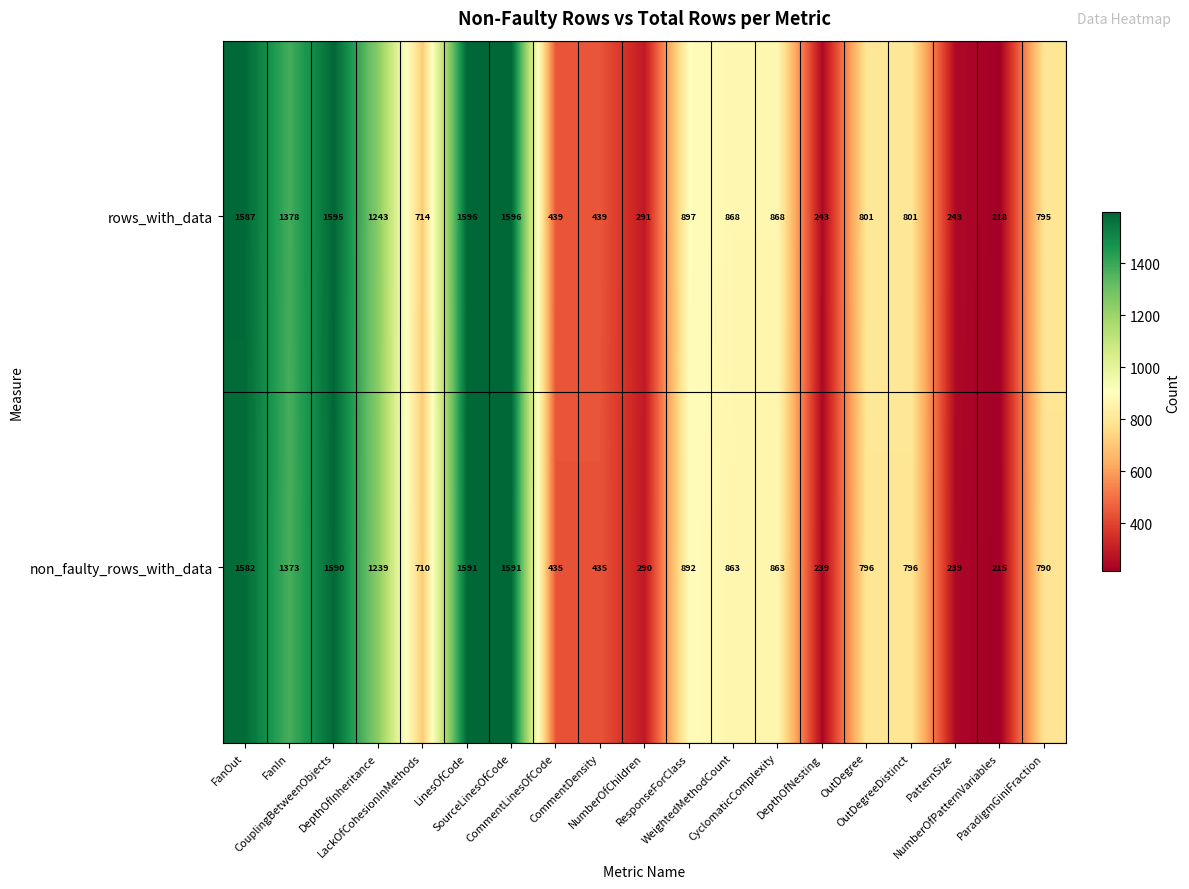

Rank the series by their maximum value, from highest to lowest.

rows_with_data, non_faulty_rows_with_data